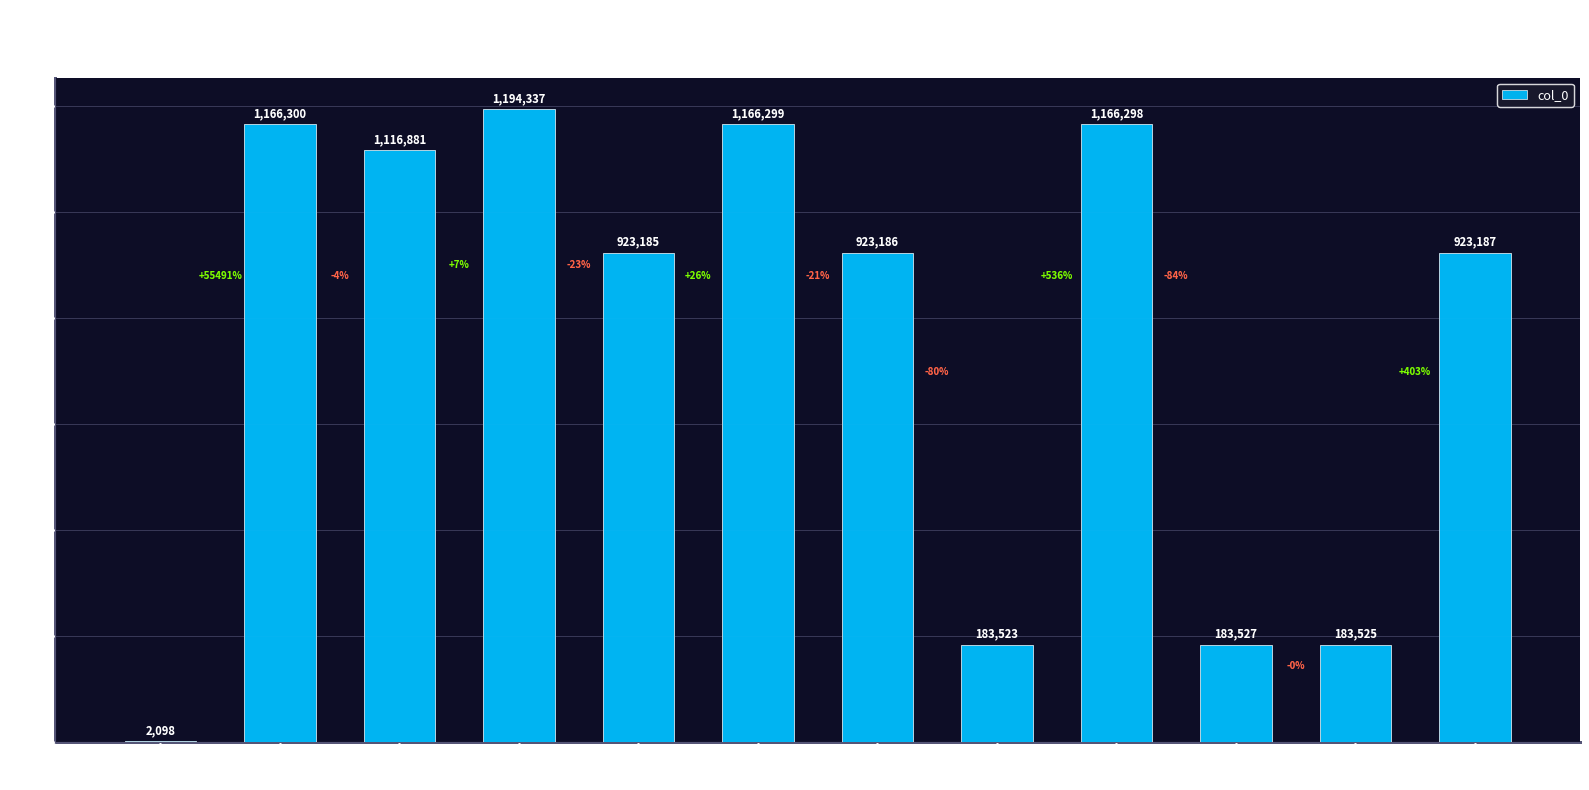

Approximately how many times larger is the value at 冯公挽辞
特起来湖海 compared to 宣徽南院使…
挽辞?

1.0